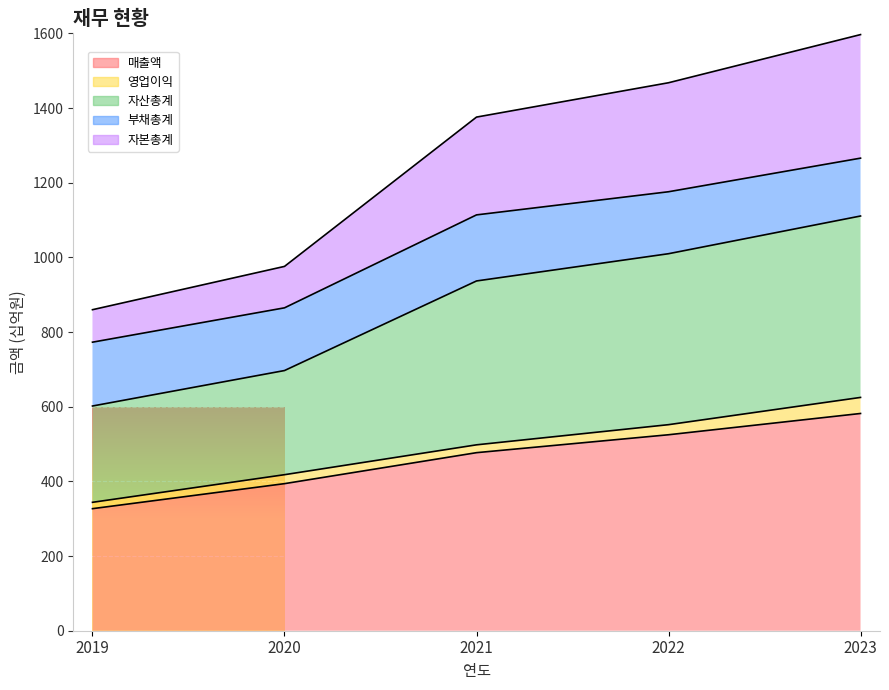

Between 2019 and 2023, which is larger?

2023